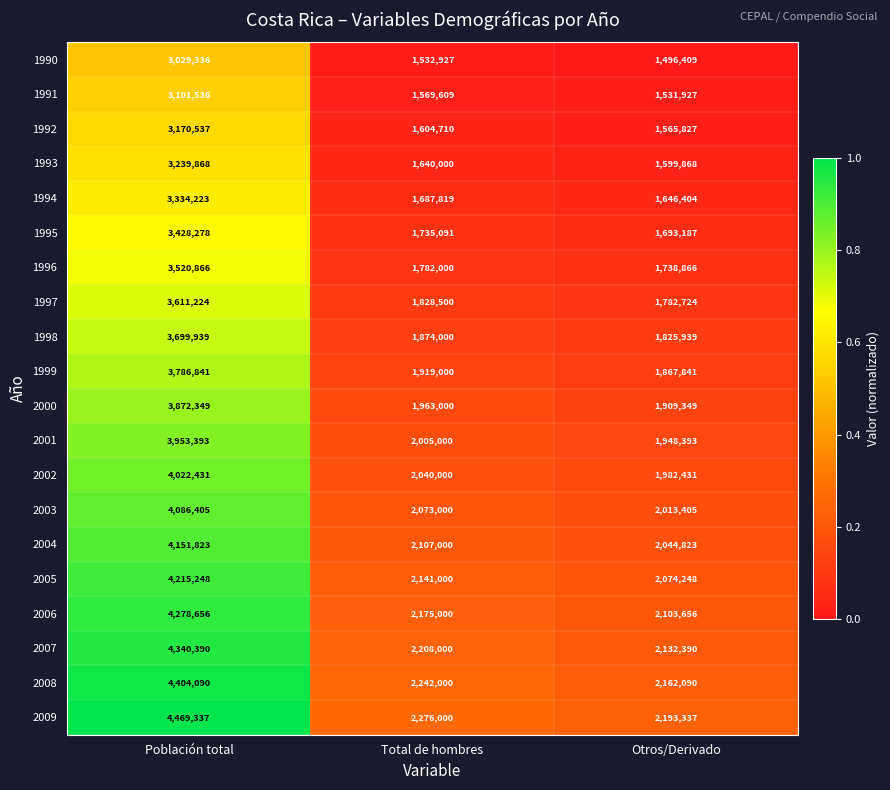

Between Población total and Otros/Derivado, which series saw the biggest shift?

2009